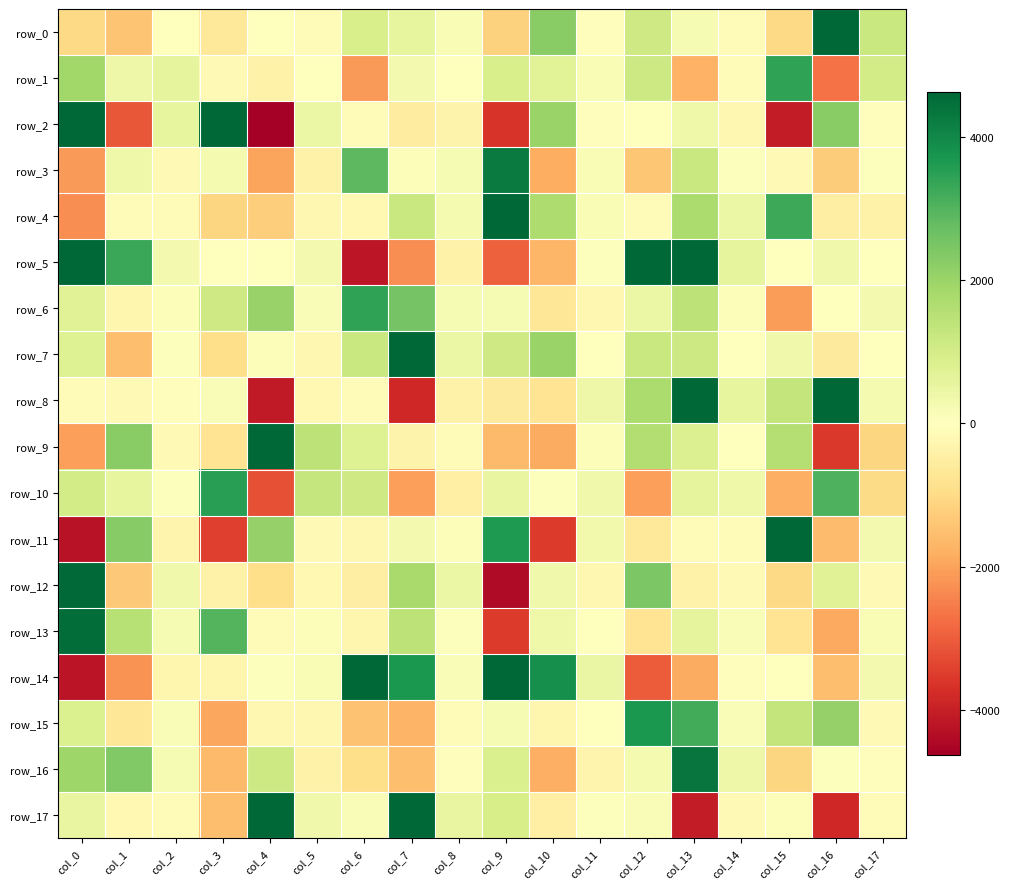

Count the number of data series in this chart.

18